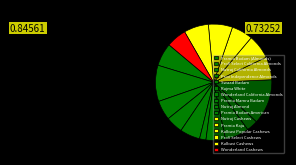

How many segments does this pie chart have?

16